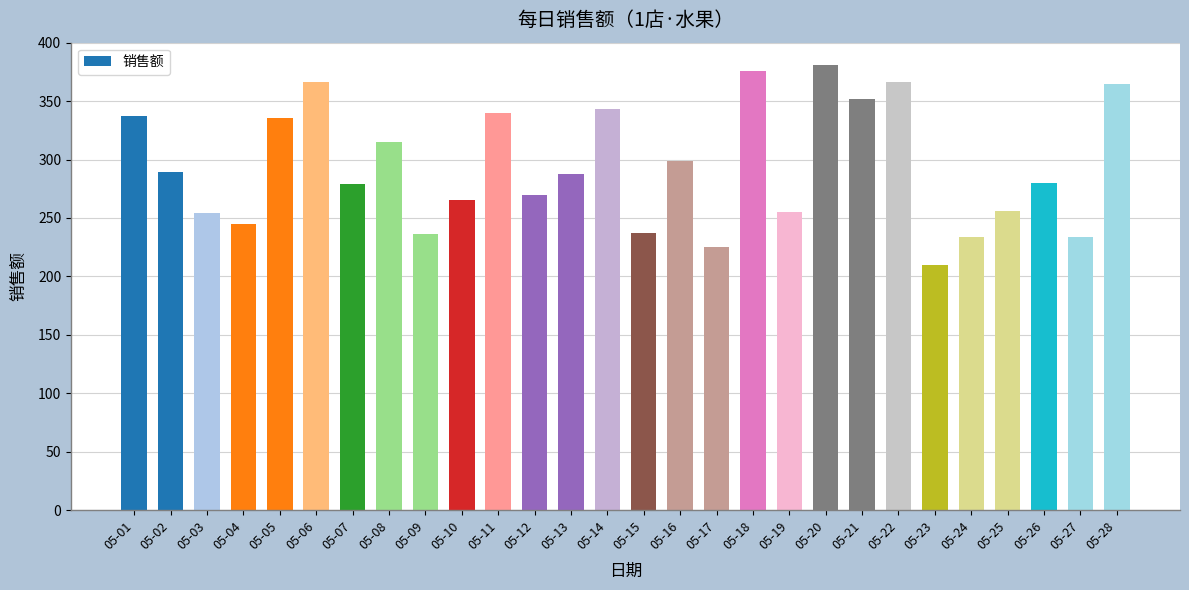

What is the value of the 28th bar from the left?

365